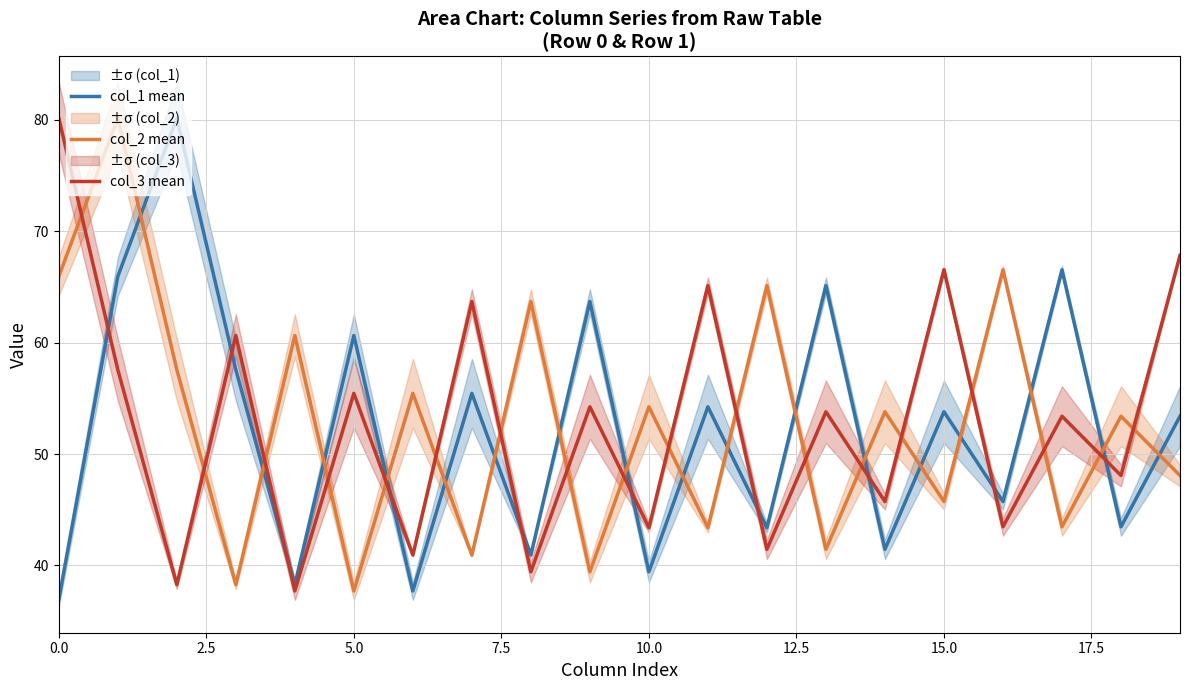

The col_2 mean series shows 66.6 at 17. True or false?

False